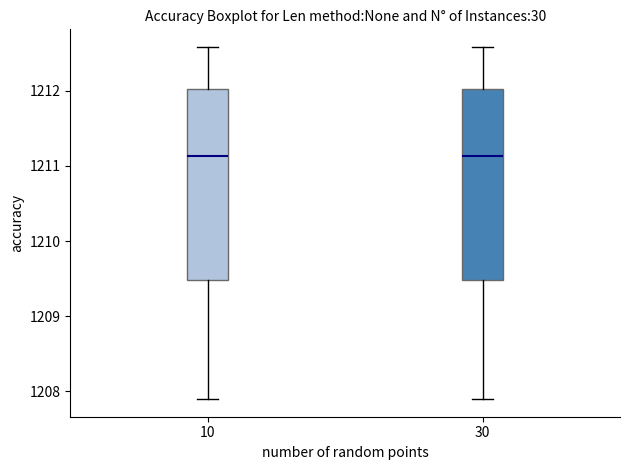

Reading left to right, read every box against the y-axis: the position of its median line, the range the box covers, and the ends of its whiskers. The values are not printed on the chart, so give them approximately, as read against the axis.

10: median 1211.1, box 1209.5 to 1212.0, whiskers 1207.9 to 1212.6
30: median 1211.1, box 1209.5 to 1212.0, whiskers 1207.9 to 1212.6